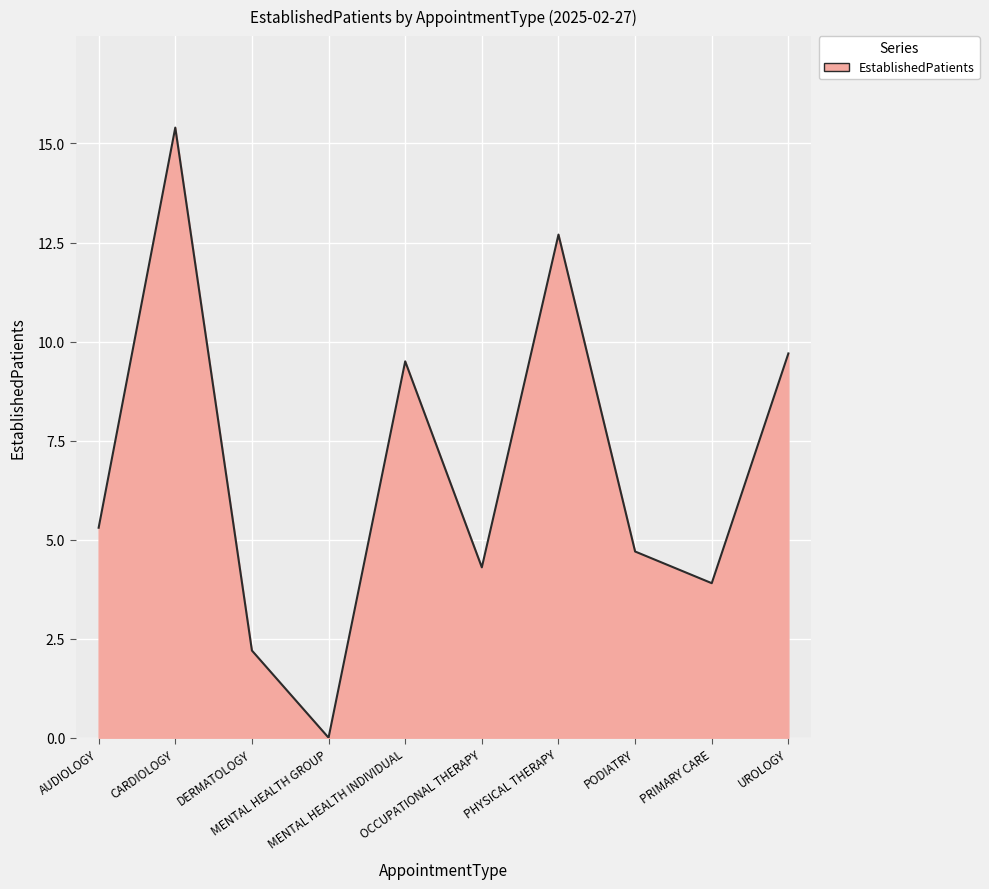

How many categories are shown in the chart?

10